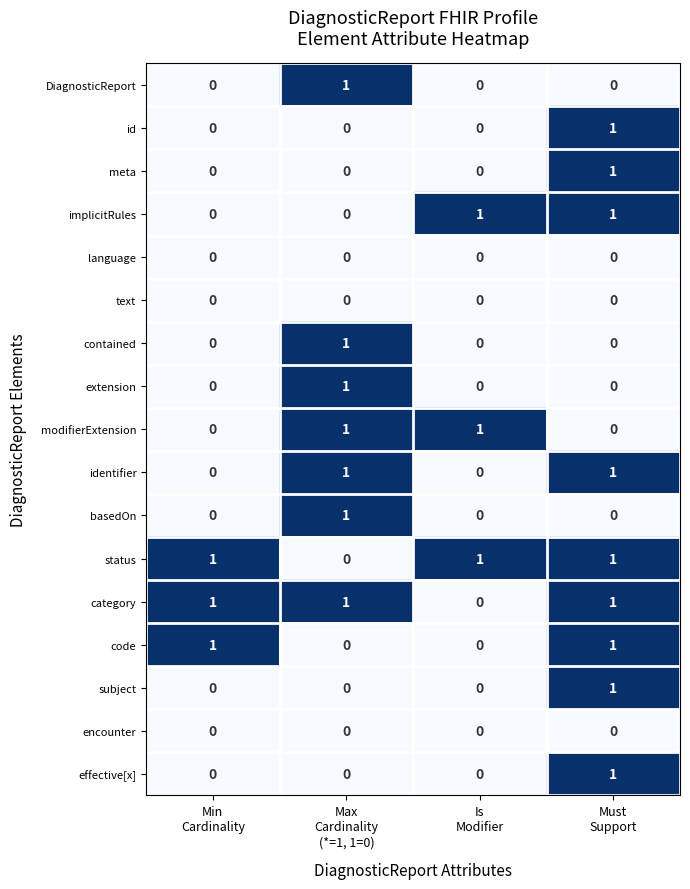

What is the sum of all category values?

3